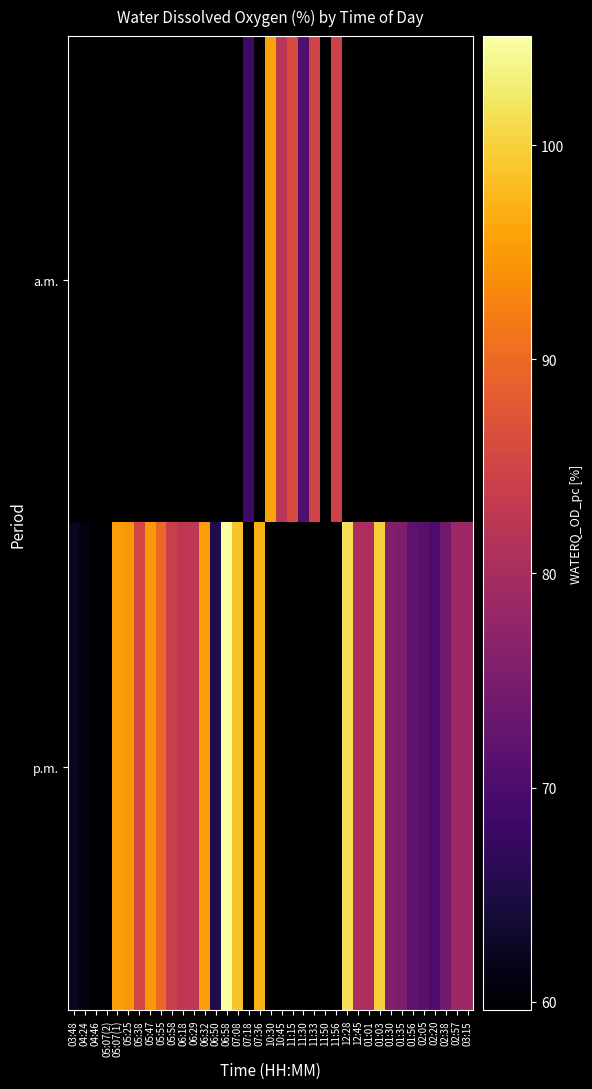

How many distinct data groups are displayed?

2